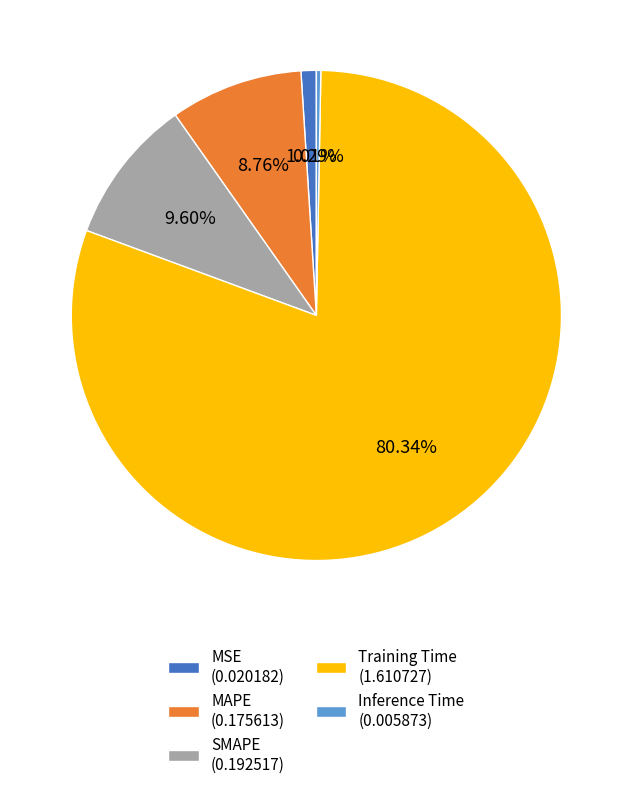

How much of the chart is everything except Inference Time?

99.7%